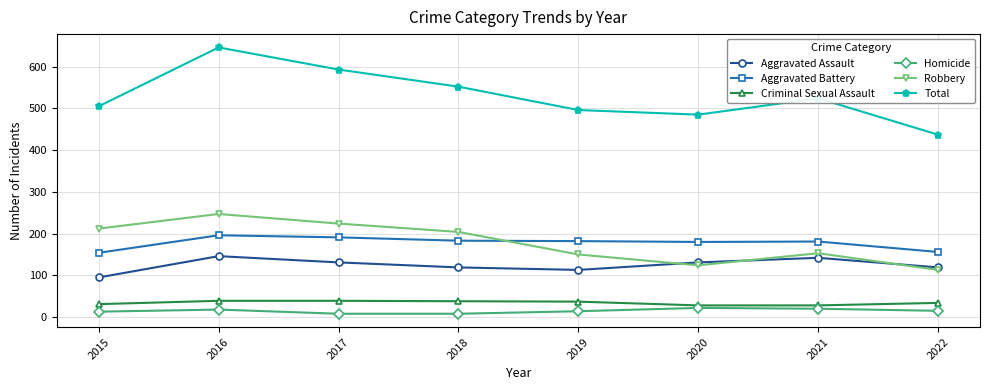

At 2017, list the series in order from smallest to largest.

Homicide, Criminal Sexual Assault, Aggravated Assault, Aggravated Battery, Robbery, Total